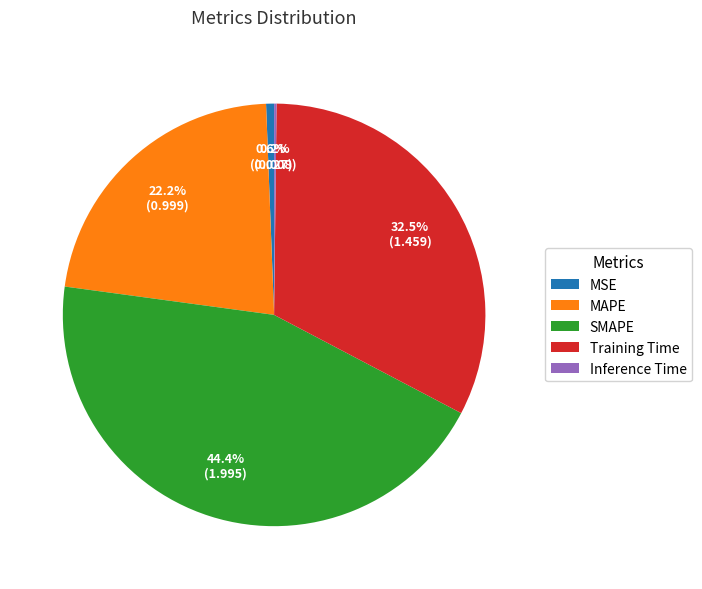

Is it true that MSE is 11% of the pie?

False